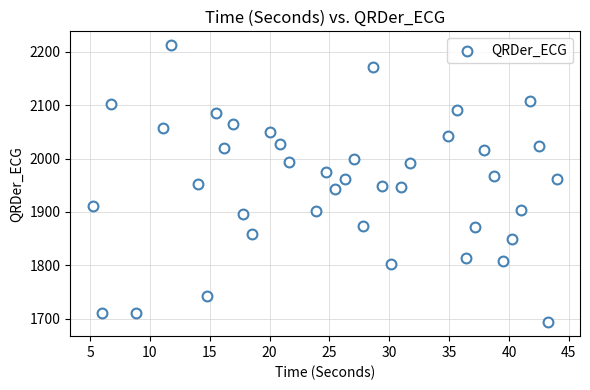

What is the range of Y values (max minus min)?

518.2